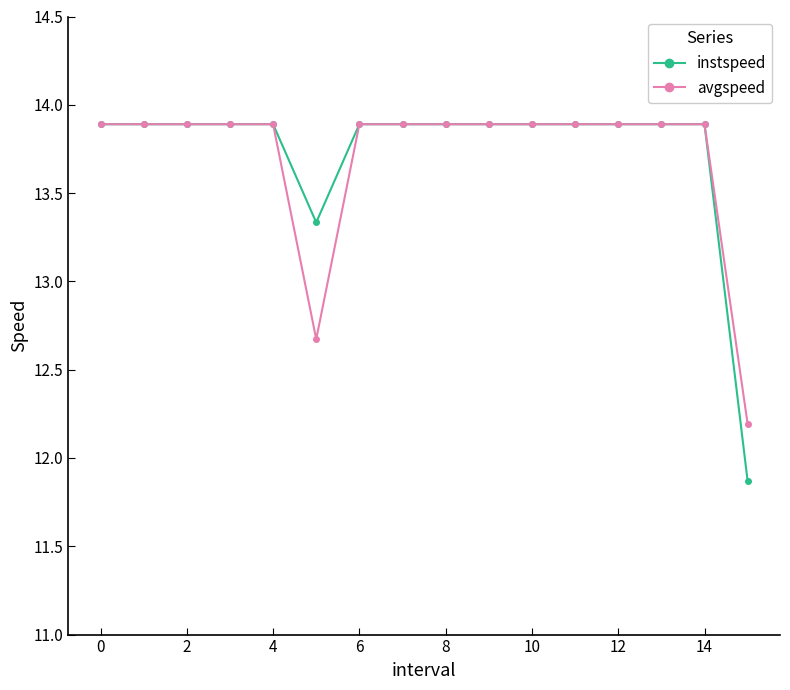

At how many categories does at least one series exceed 13?

15